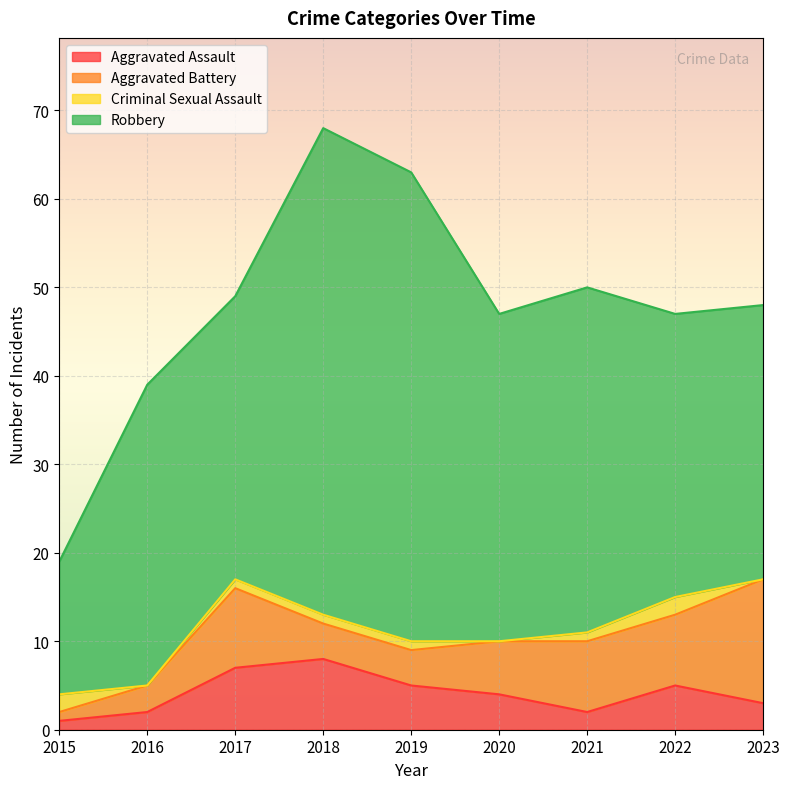

Which series has the largest total across all categories?

Robbery